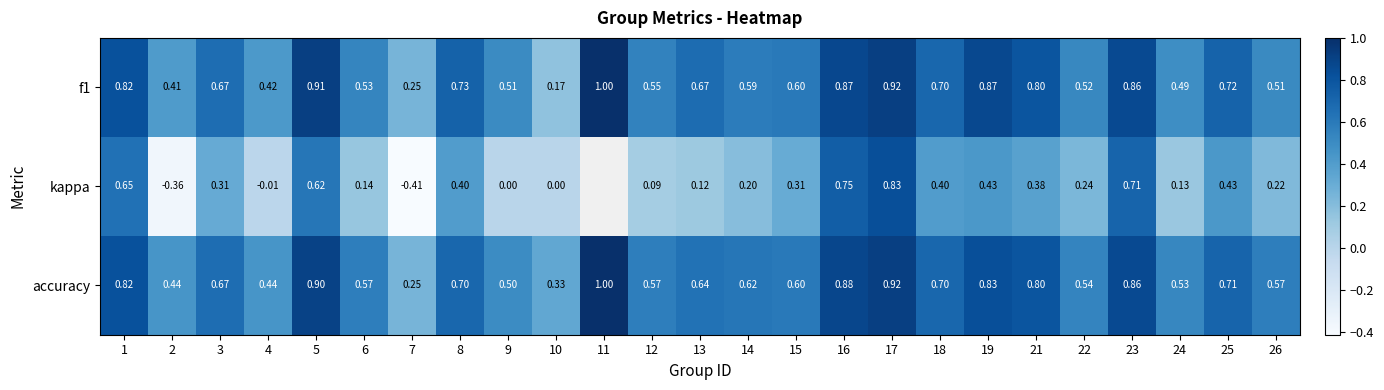

Is the value of kappa at 22 greater than the value of accuracy at 19?

No